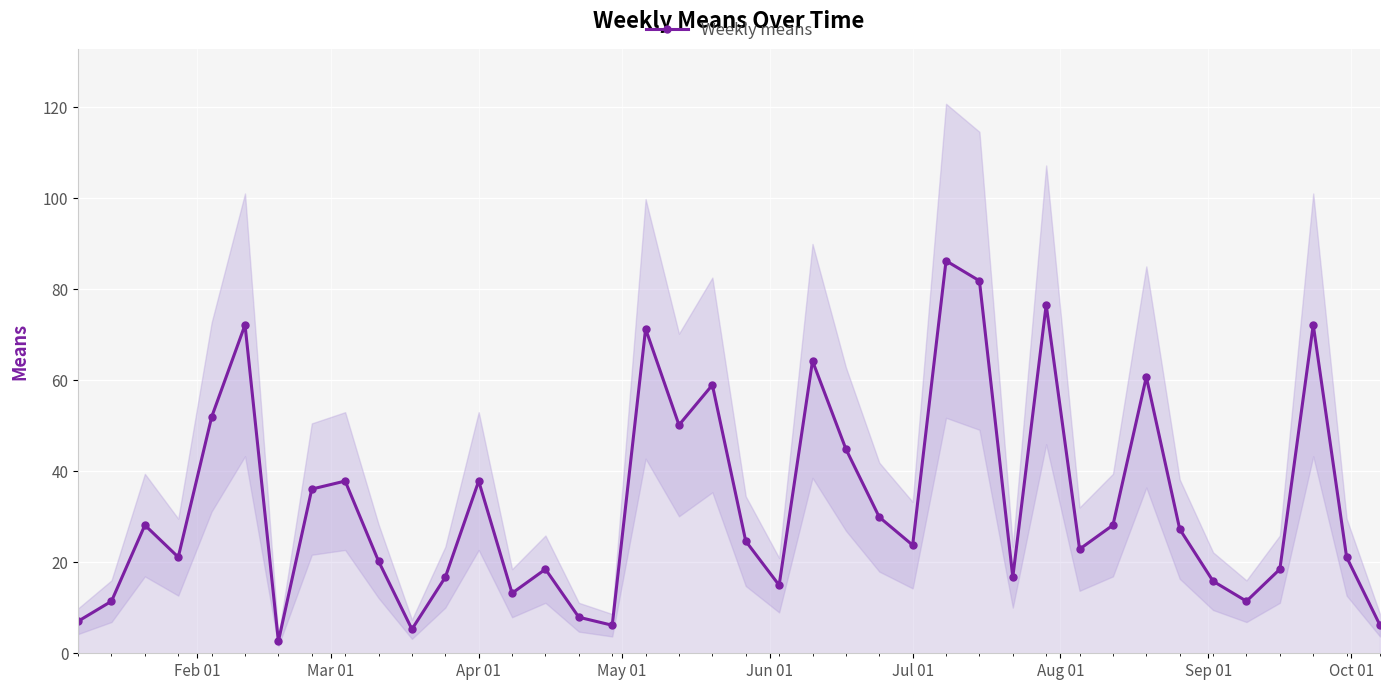

What is the average value?

33.1